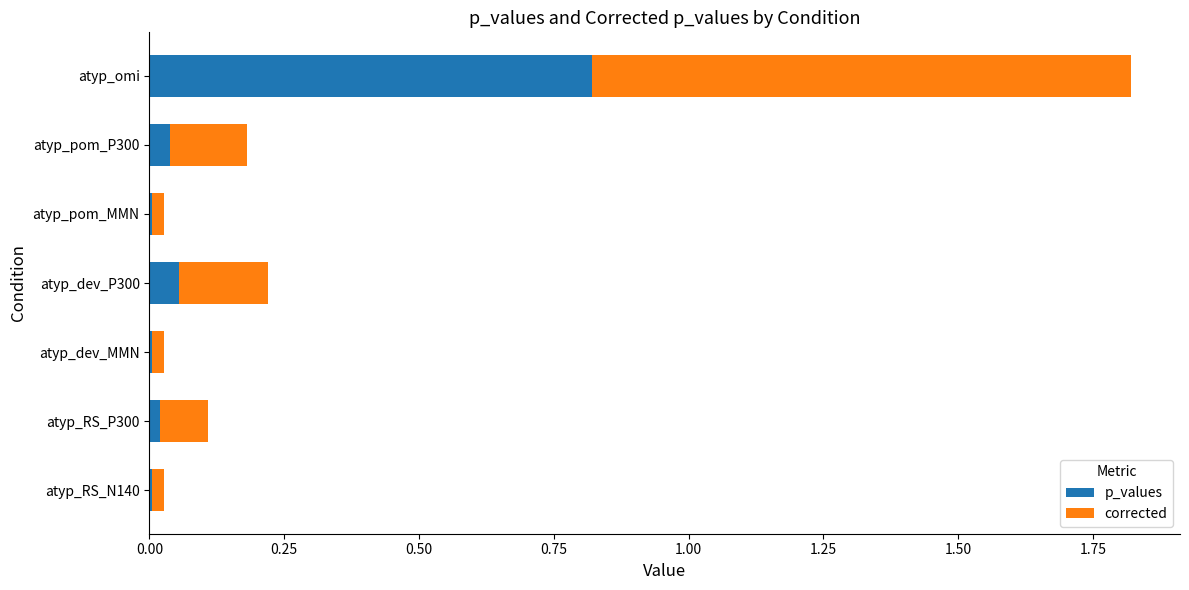

What is the total value across all series at atyp_omi?

1.8